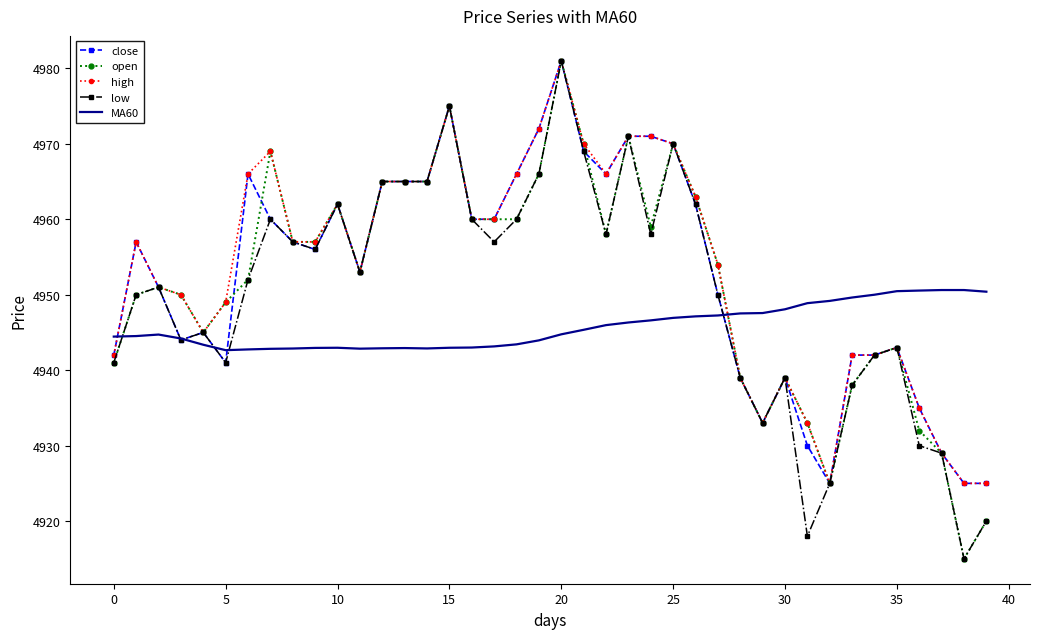

What is the smallest value displayed?

4915.0